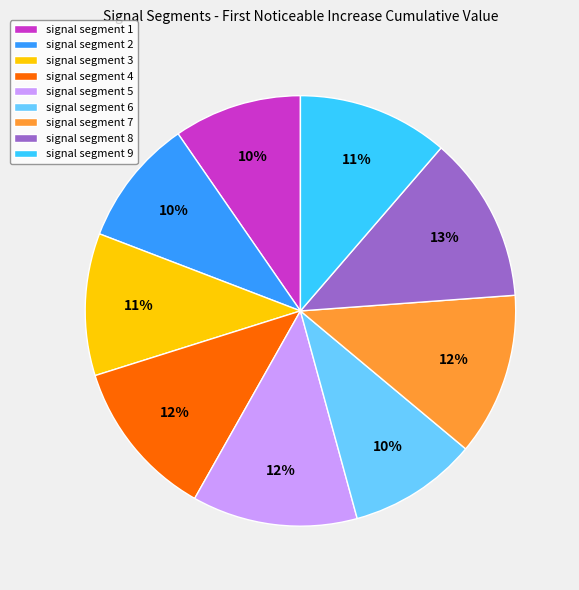

Is signal segment 4 the majority of the pie?

No